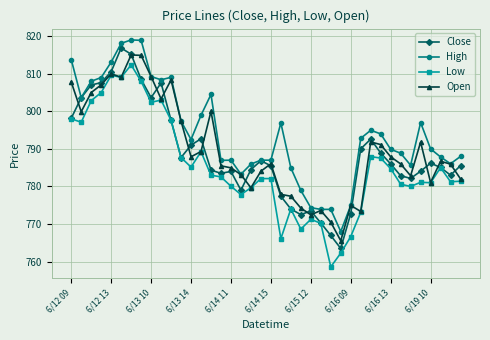

What is the highest value of the High series?

819.0